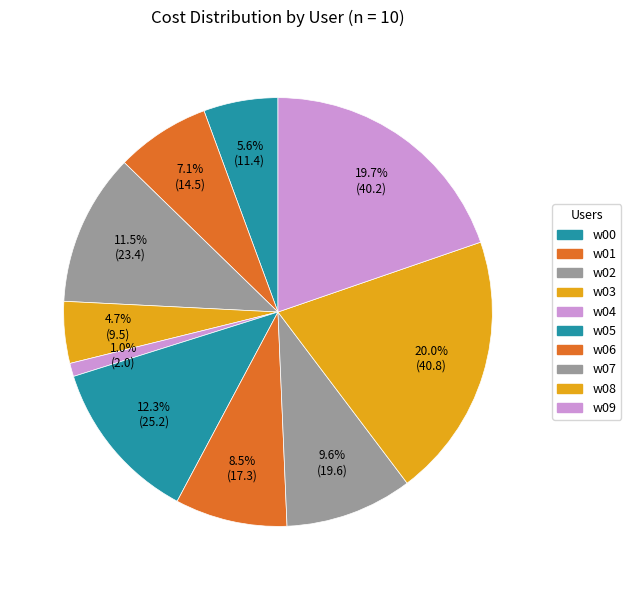

How many segments does this pie chart have?

10